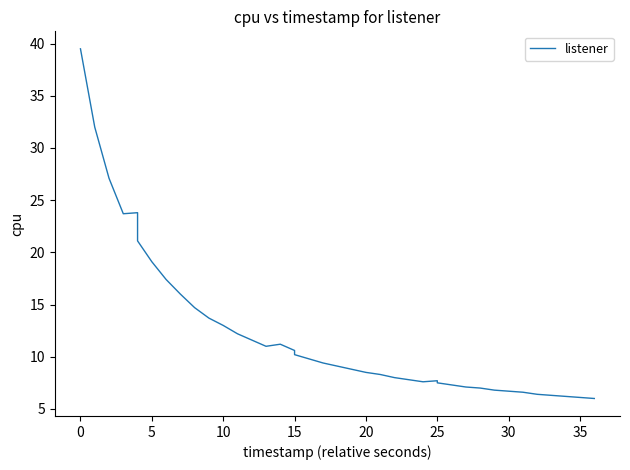

What is the sum of all values?

492.9